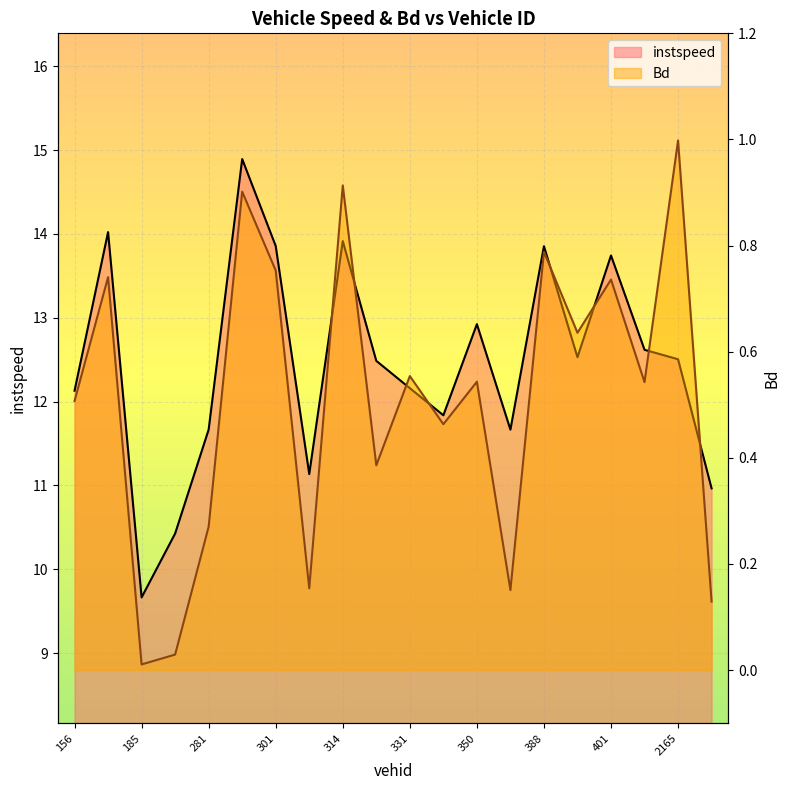

What is the value of the Bd point at the 13th from the left?

0.5